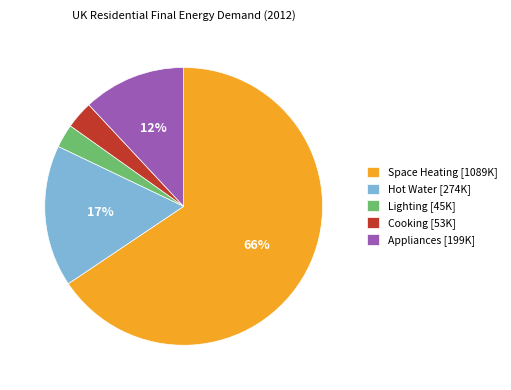

Do Appliances [199K] and Cooking [53K] together represent more than half of the pie?

No